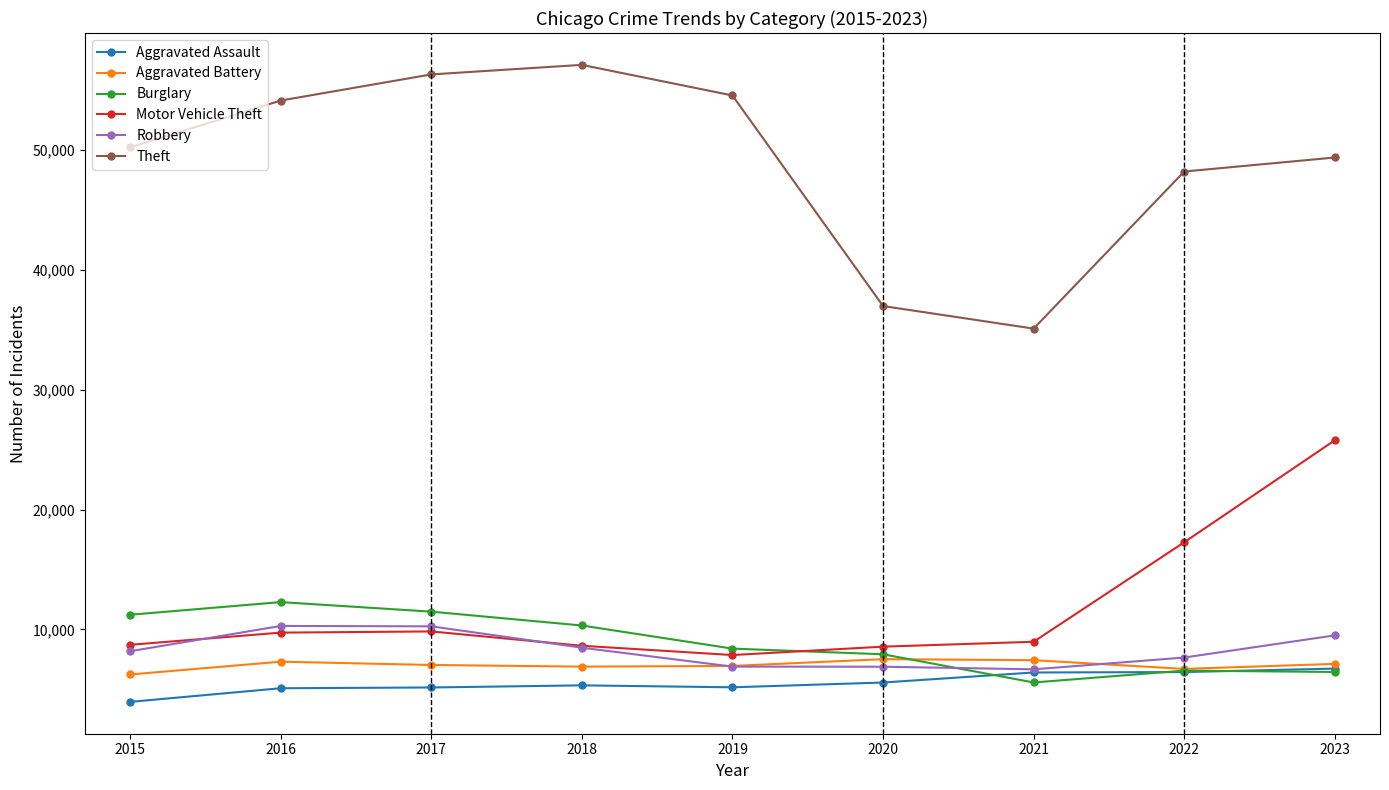

How many categories are shown in the chart?

9